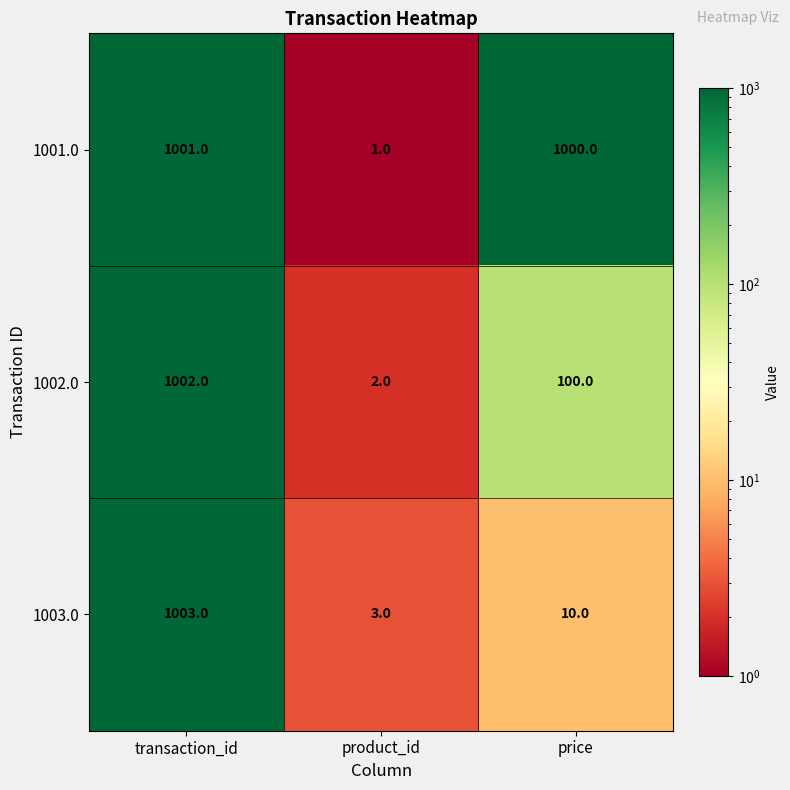

Reading left to right, list all the values displayed in this chart.

1001.0: 1001	1	1000
1002.0: 1002	2	100
1003.0: 1003	3	10